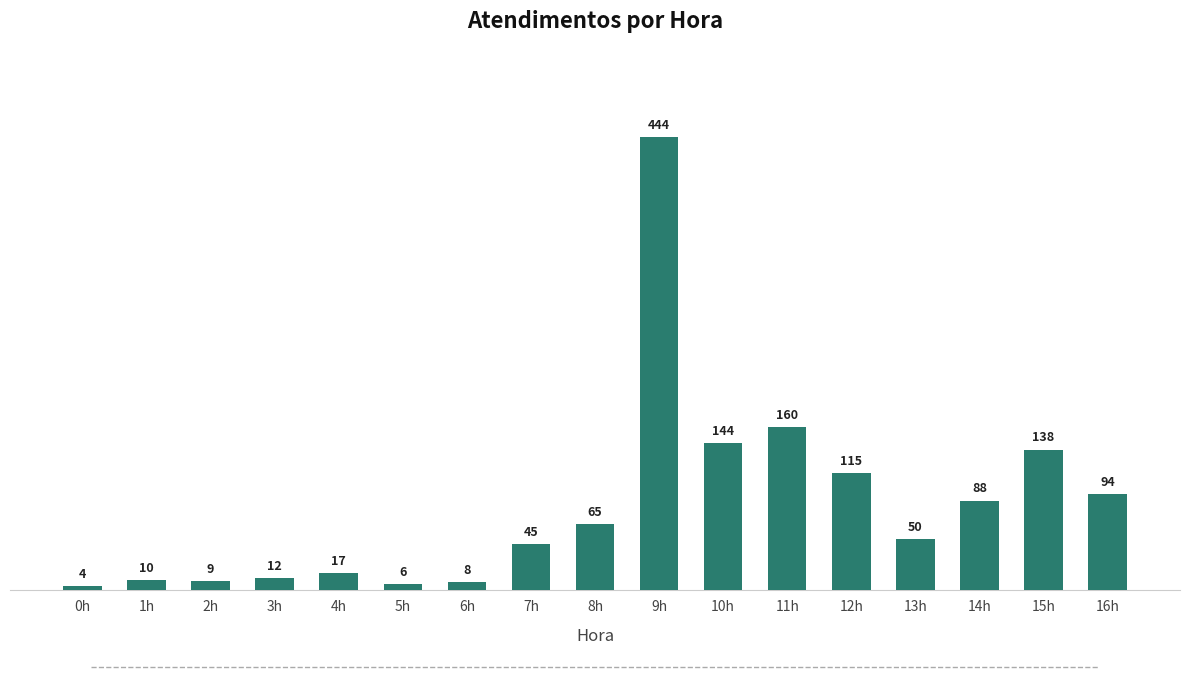

Where does the data first go above 50?

8h